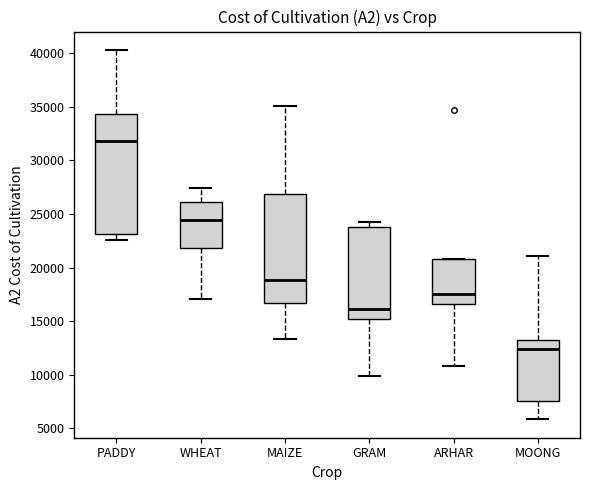

Which box has the highest median line?

PADDY